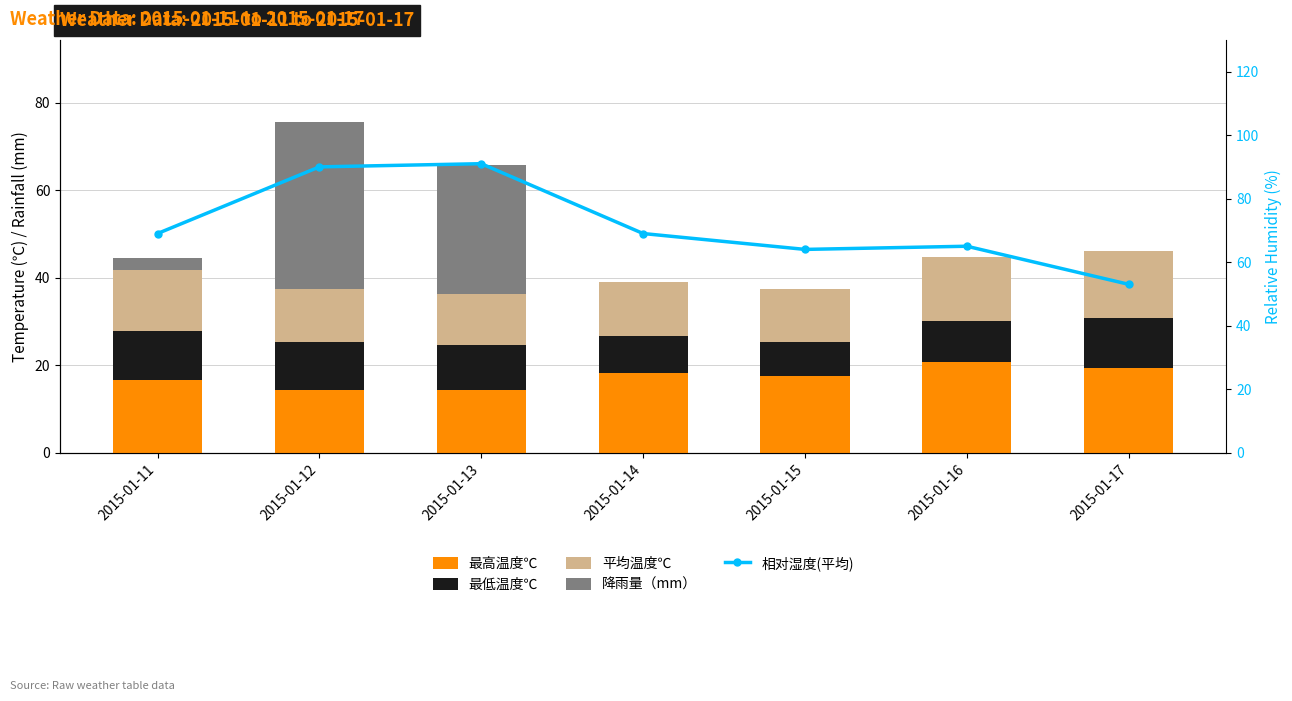

What is the difference between the 最高温度℃ values at 2015-01-14 and 2015-01-11?

1.5